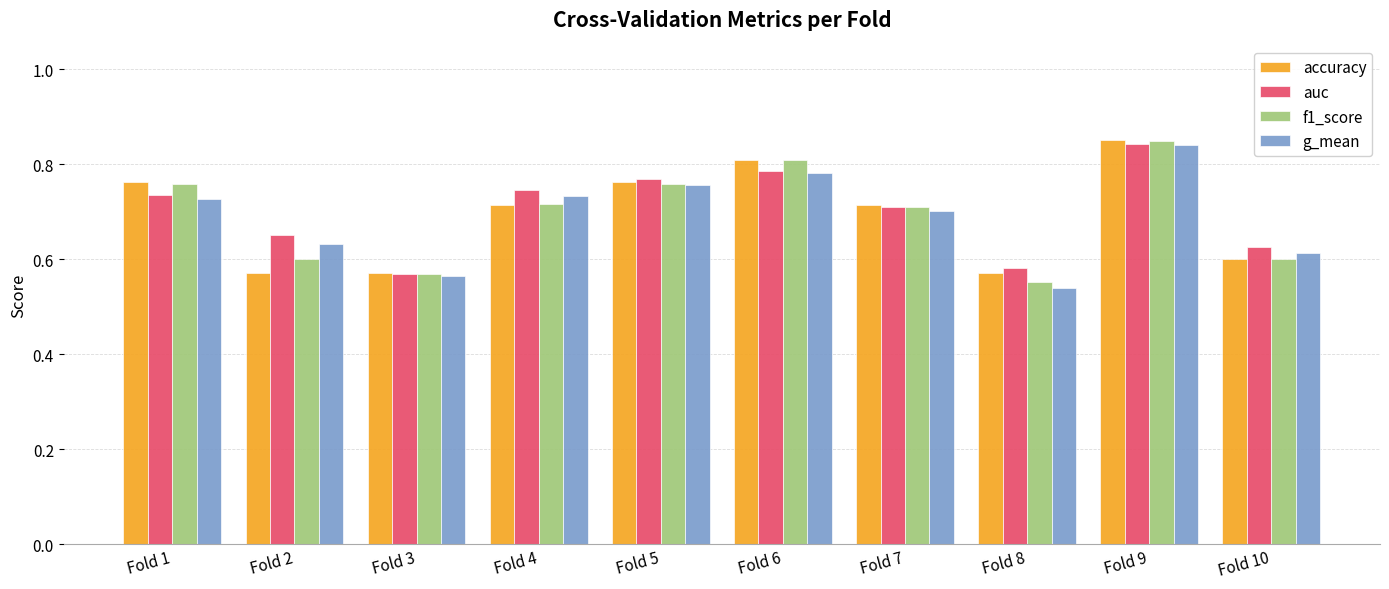

Which series changed the most between Fold 2 and Fold 9?

accuracy